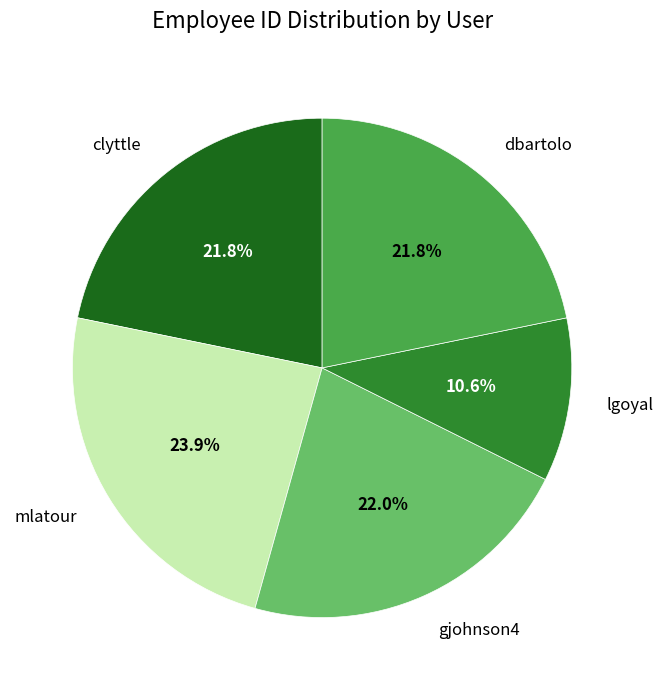

Count the number of slices in the pie.

5